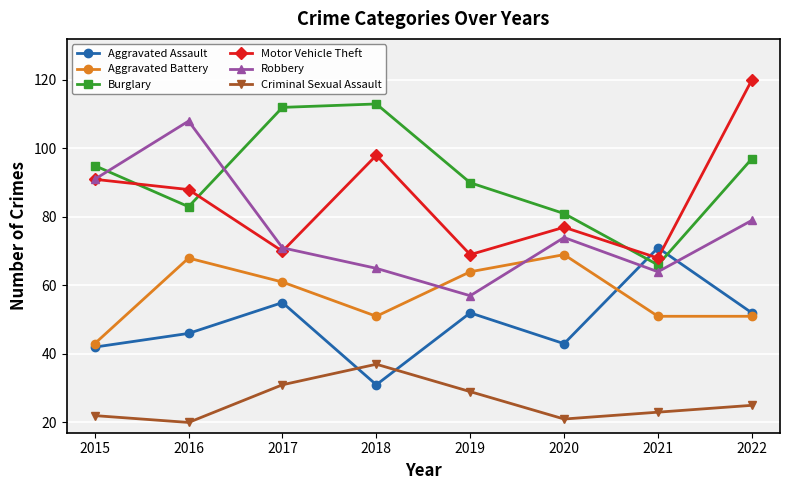

True or false: Aggravated Assault has more than 2 points higher than both neighbors.

True